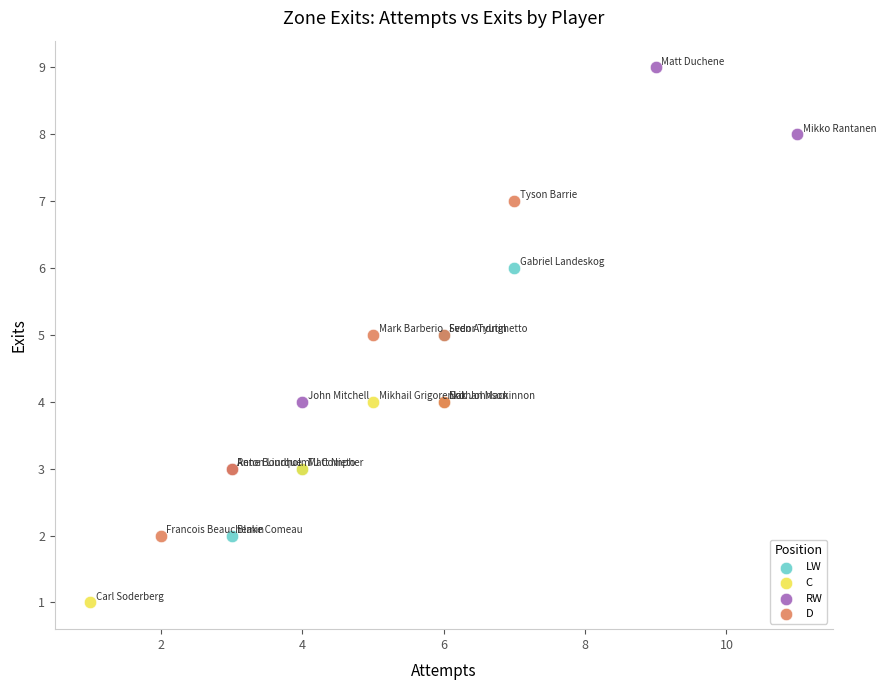

Which series has the widest spread of Y values?

RW